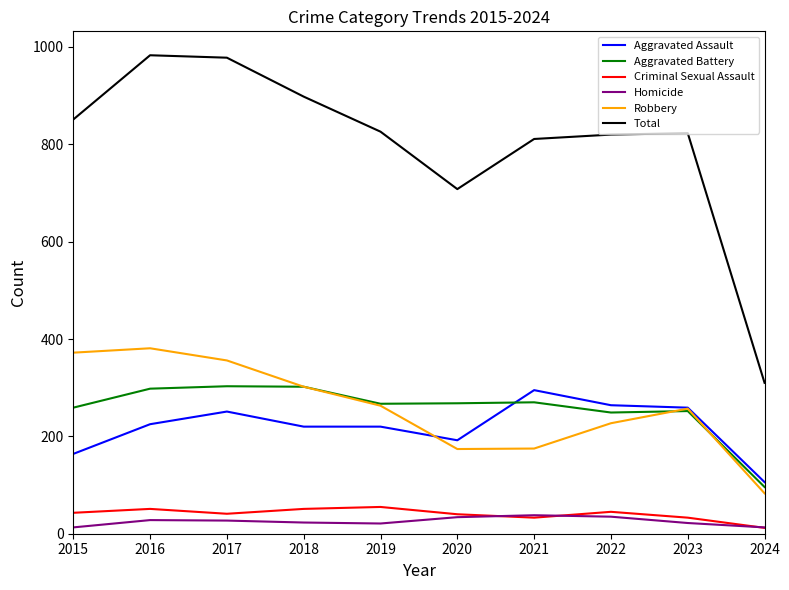

True or false: Robbery has more than 1 points higher than both neighbors.

True